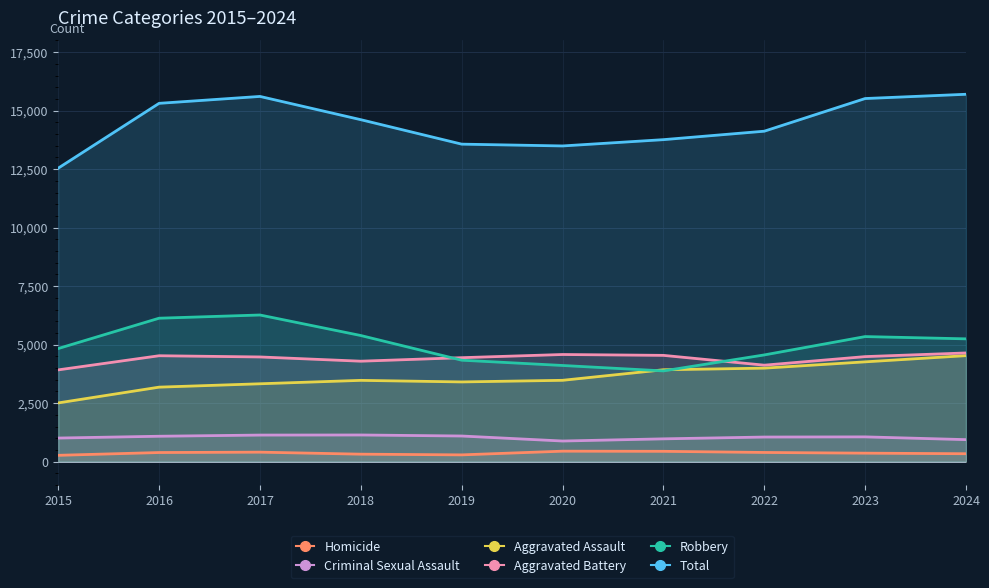

Reading right to left, extract all data points from this chart.

Homicide: 2024=338	2023=362	2022=392	2021=441	2020=447	2019=289	2018=319	2017=405	2016=389	2015=270
Criminal Sexual Assault: 2024=940	2023=1058	2022=1051	2021=974	2020=881	2019=1095	2018=1139	2017=1135	2016=1085	2015=1008
Aggravated Assault: 2024=4529	2023=4264	2022=3995	2021=3926	2020=3475	2019=3406	2018=3473	2017=3327	2016=3183	2015=2509
Aggravated Battery: 2024=4644	2023=4488	2022=4122	2021=4541	2020=4578	2019=4442	2018=4292	2017=4473	2016=4525	2015=3921
Robbery: 2024=5247	2023=5344	2022=4560	2021=3877	2020=4109	2019=4335	2018=5389	2017=6266	2016=6129	2015=4833
Total: 2024=15698	2023=15516	2022=14120	2021=13759	2020=13490	2019=13567	2018=14612	2017=15606	2016=15311	2015=12541